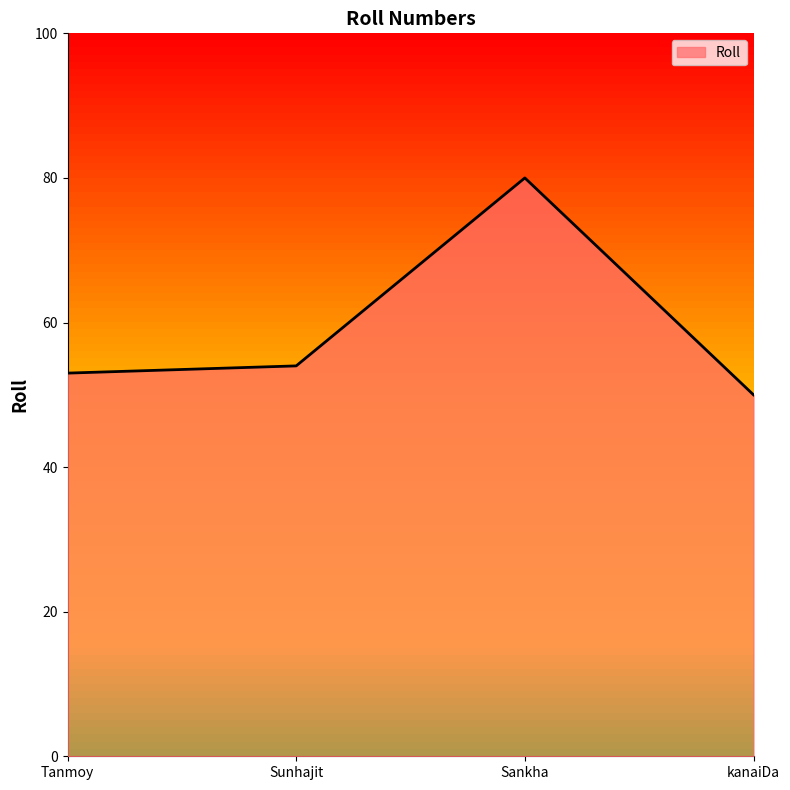

Which has a higher value, kanaiDa or Sunhajit?

Sunhajit